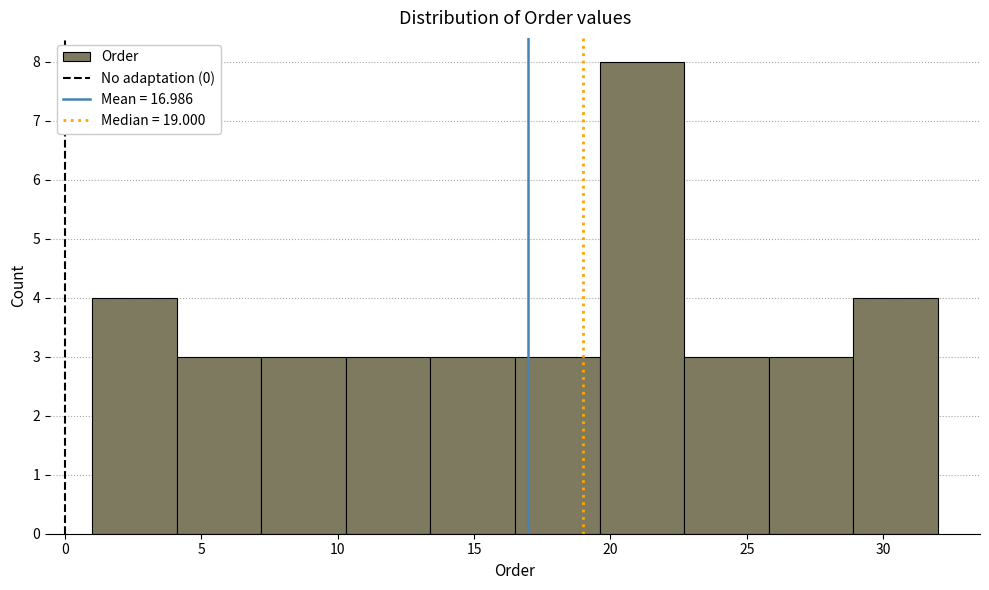

Reading left to right, transcribe this chart: for each bar, give the range it covers on the x-axis and its height. Neither the bar edges nor the heights are printed on the chart, so give them approximately, as read against the axes.

1.0 to 4.1: 4
4.1 to 7.2: 3
7.2 to 10.3: 3
10.3 to 13.4: 3
13.4 to 16.5: 3
16.5 to 19.6: 3
19.6 to 22.7: 8
22.7 to 25.8: 3
25.8 to 28.9: 3
28.9 to 32.0: 4